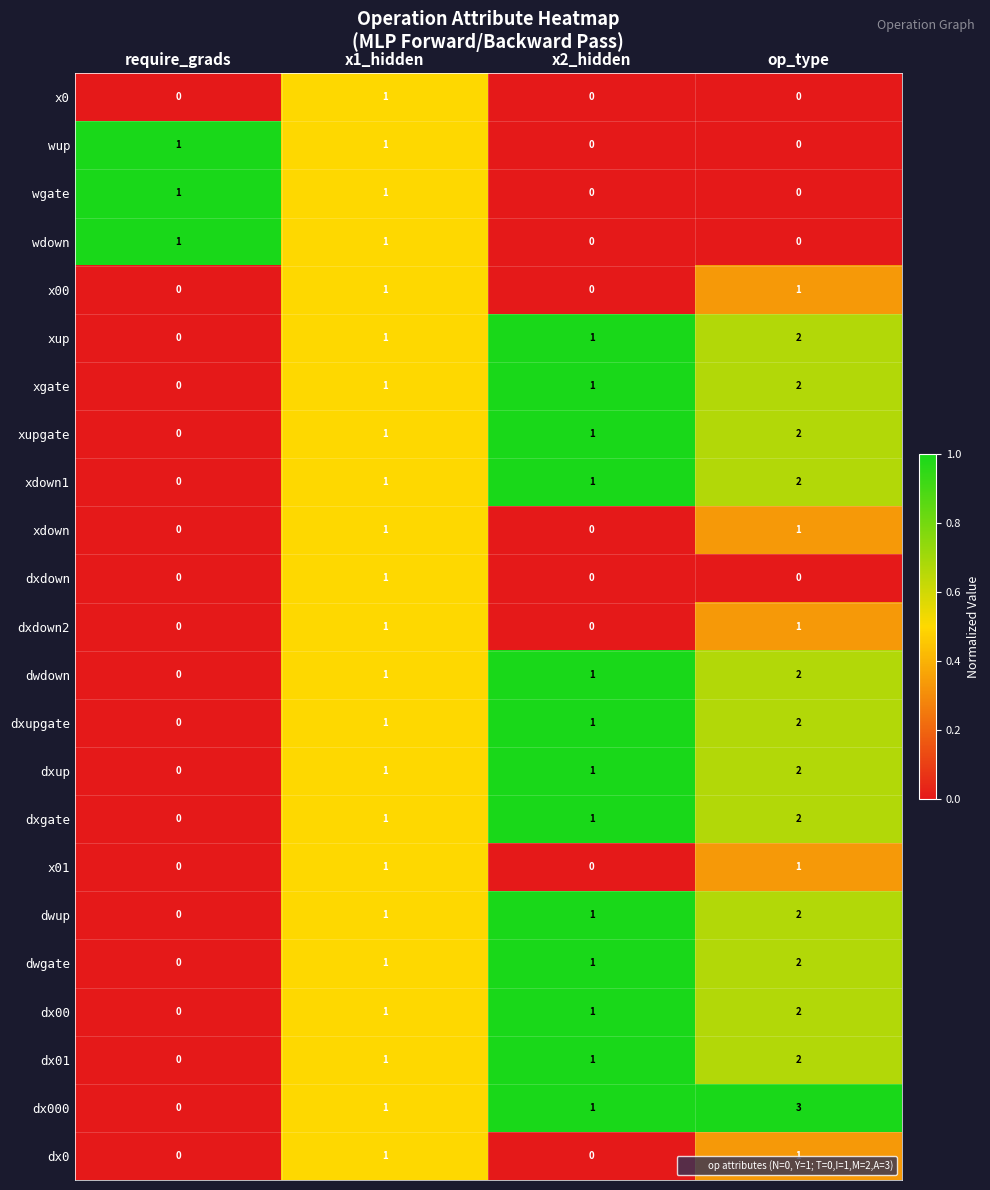

How many xdown values are between 0 and 1?

4